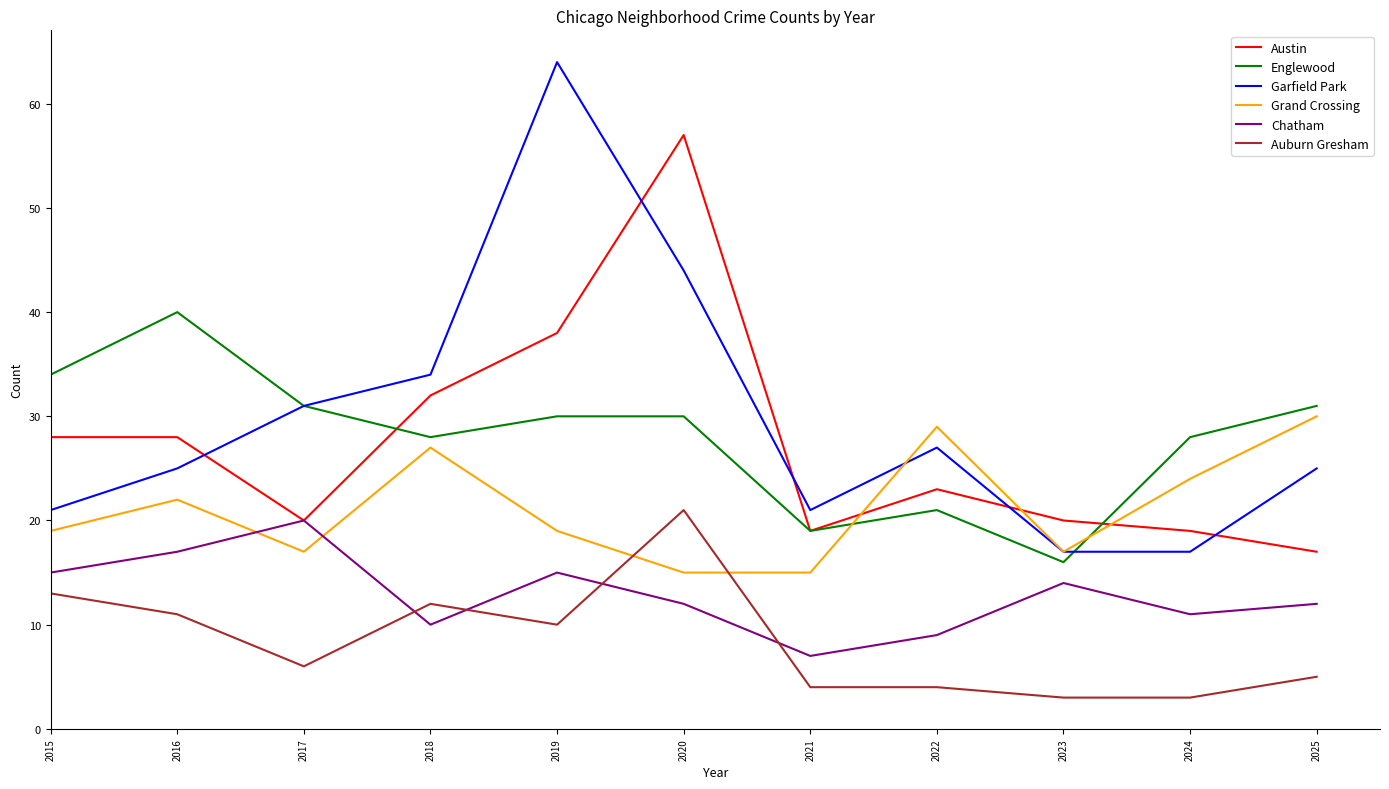

List the series in order of their peak value, highest first.

Garfield Park, Austin, Englewood, Grand Crossing, Auburn Gresham, Chatham